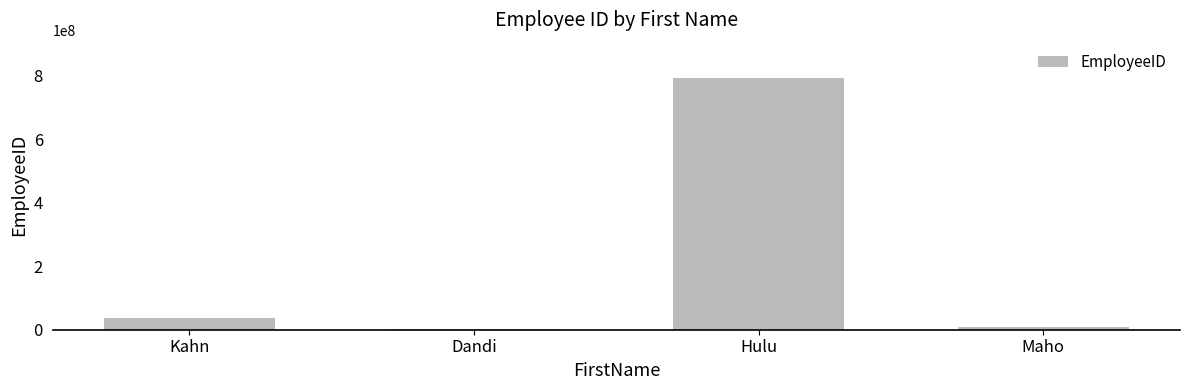

What is the maximum value shown in the chart?

793875938